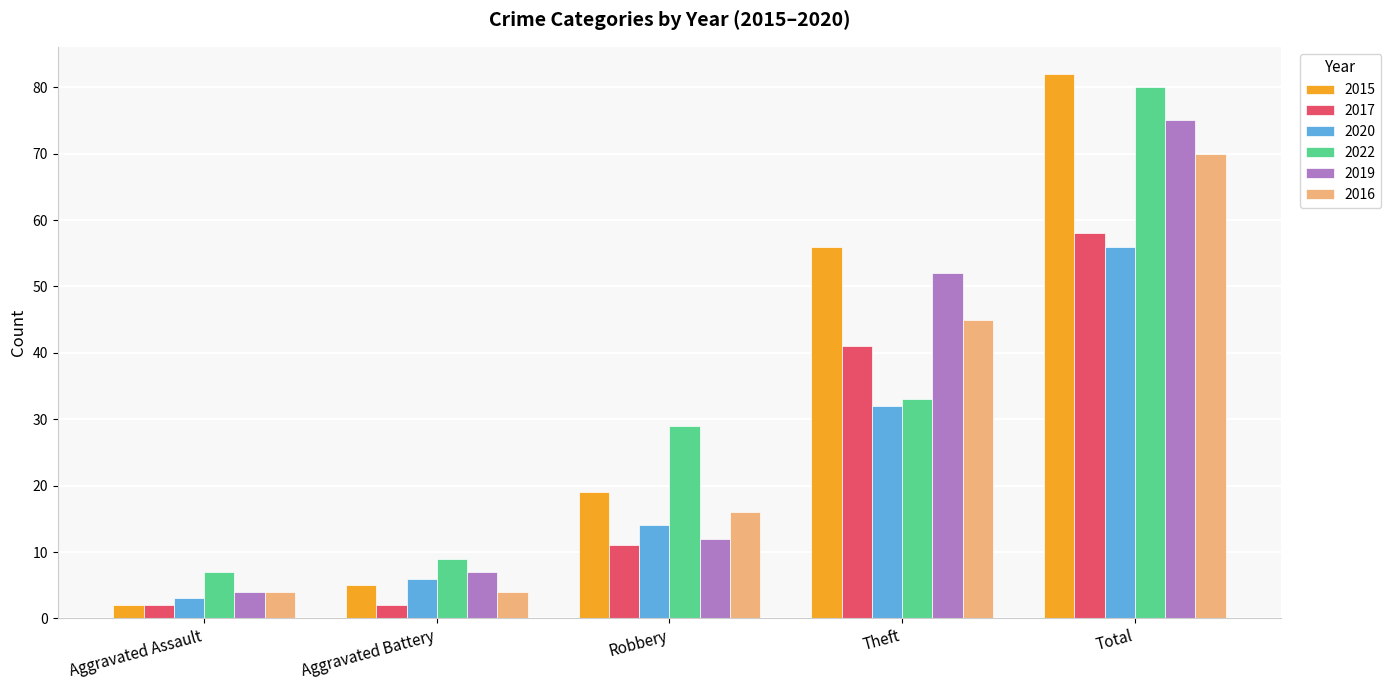

Between Aggravated Battery and Total, which series saw the biggest shift?

2015